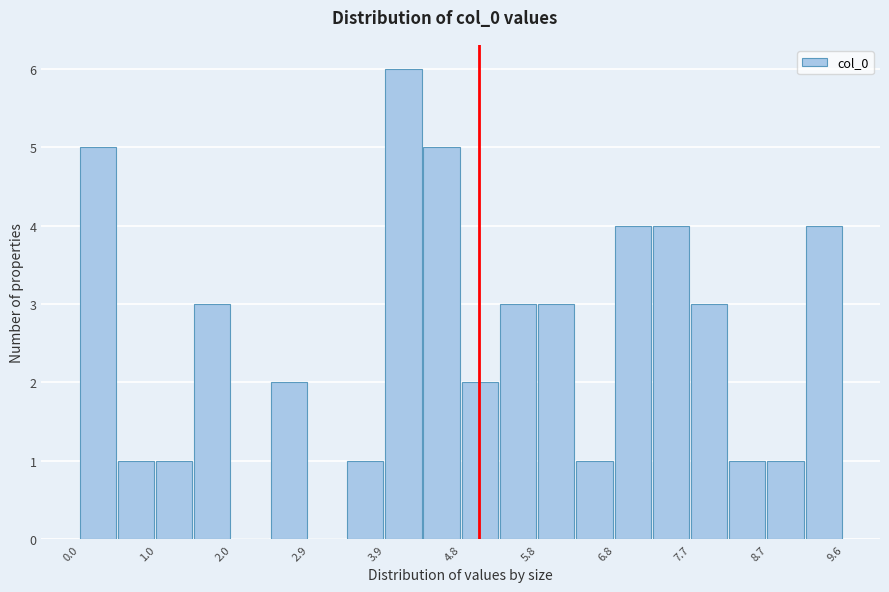

Which range on the x-axis has the tallest bar?

3.9 to 4.4